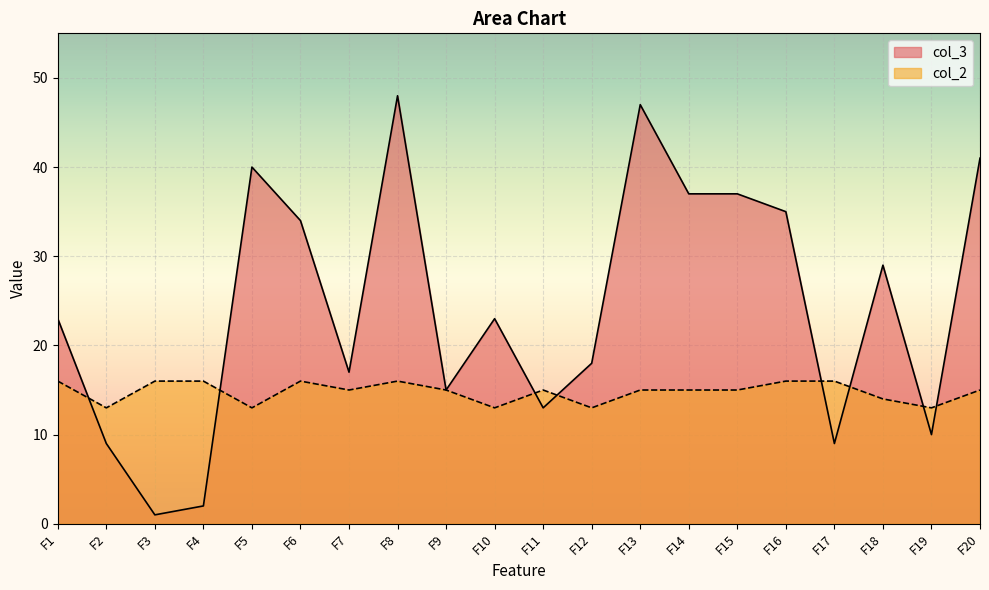

How many distinct data groups are displayed?

2